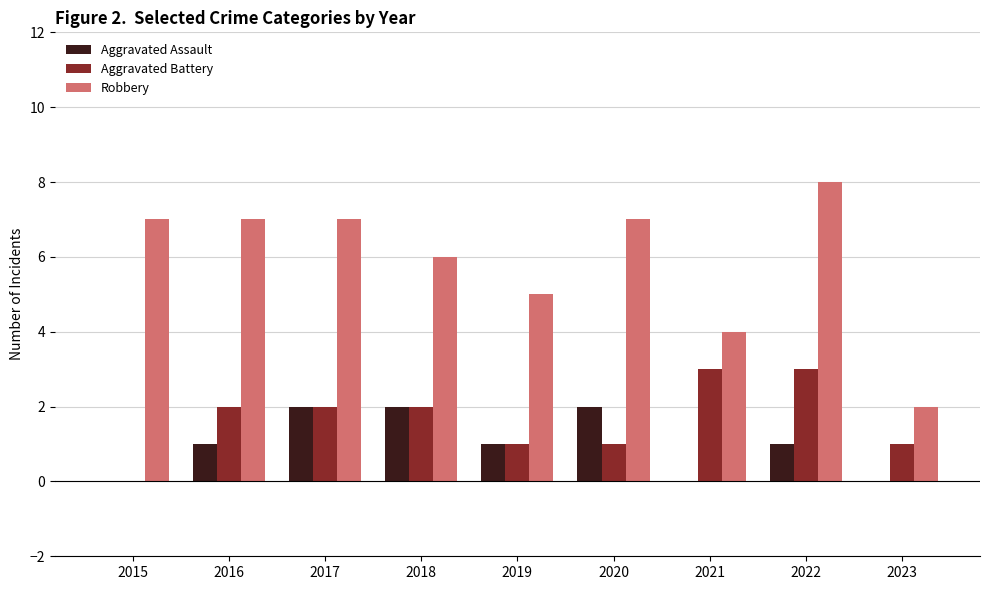

The value of Aggravated Assault at 2019 is 1. True or false?

True